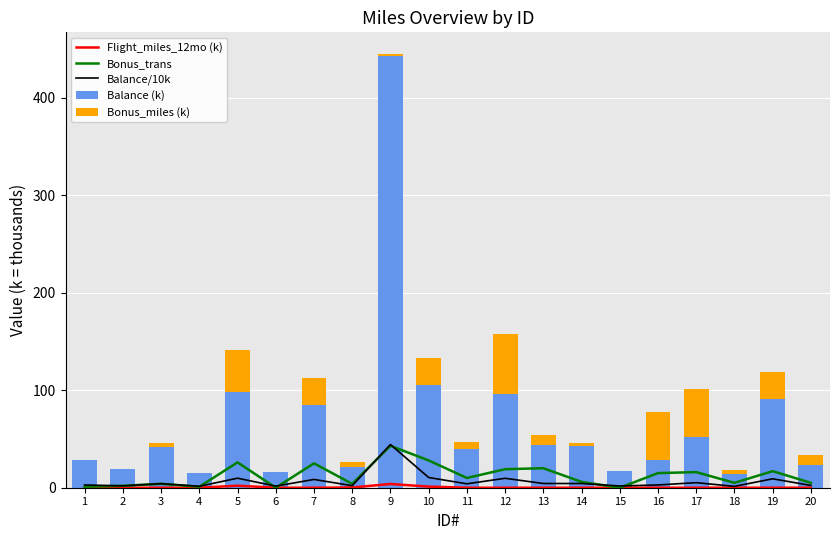

What is the value of the Bonus_miles (k) bar at the 8th from the left?

5.2